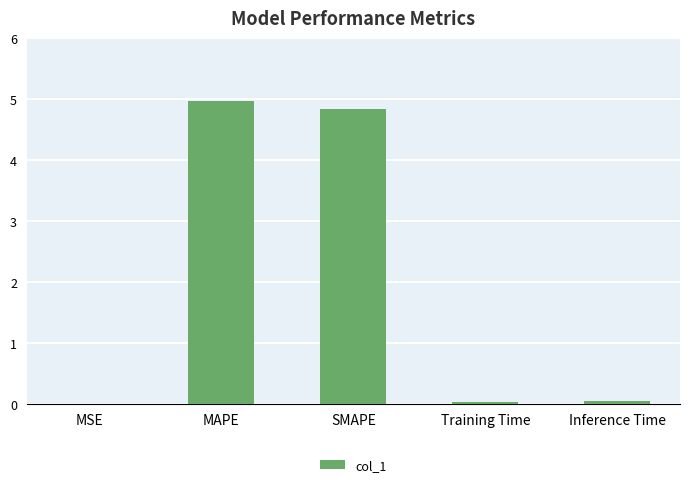

What is the greatest value displayed?

5.0